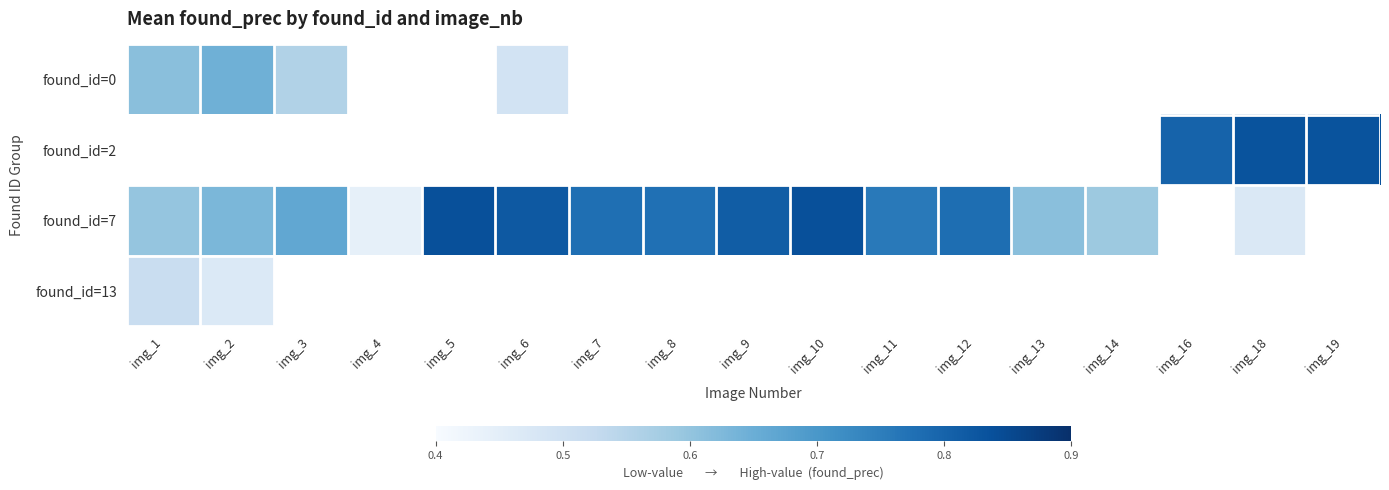

Read the found_id=7 value at img_14.

0.6